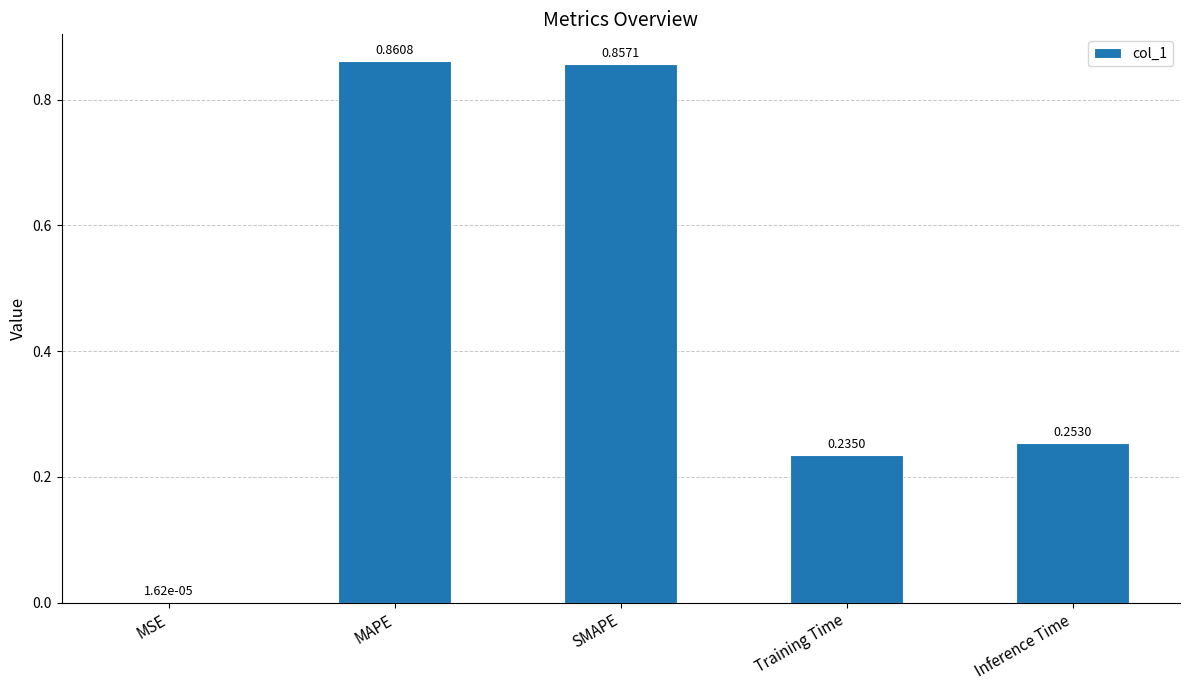

What is the change in value from MAPE to Training Time?

-0.6